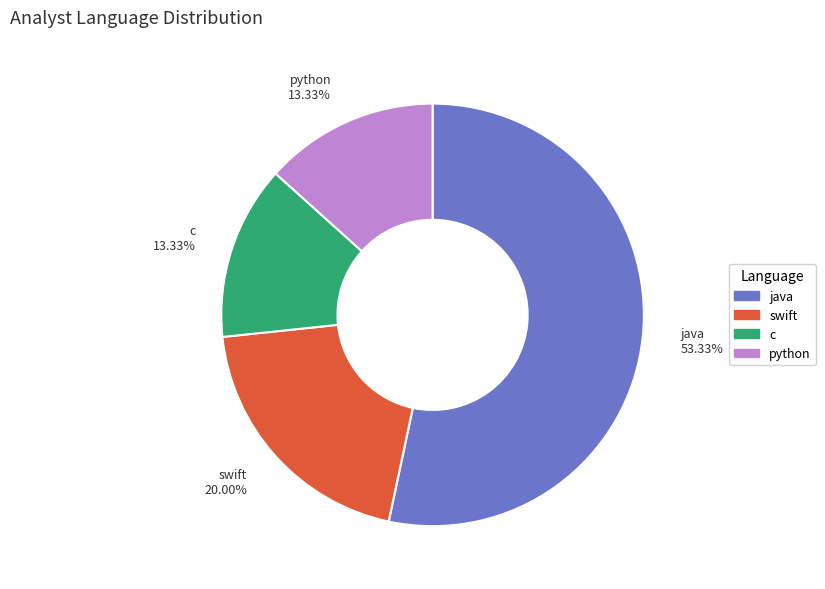

What is the largest slice in the pie chart?

java